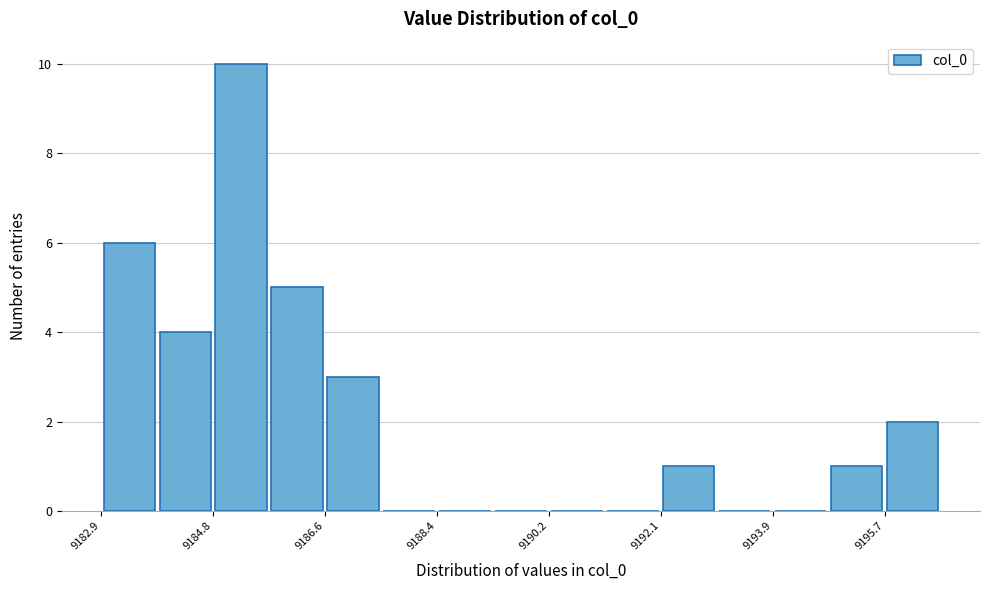

How tall is the bar that spans 9194.8 to 9195.8 on the x-axis? Neither the bar edges nor the heights are printed on the chart, so give them approximately, as read against the axes.

1